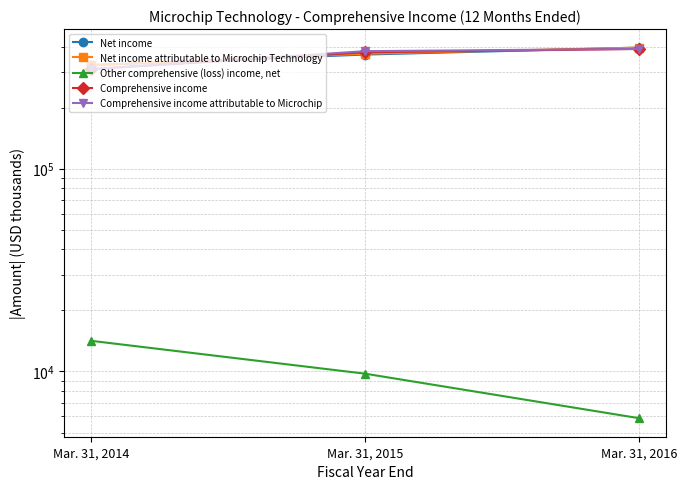

List the labels in order of Comprehensive income value, largest first.

Mar. 31, 2016, Mar. 31, 2015, Mar. 31, 2014